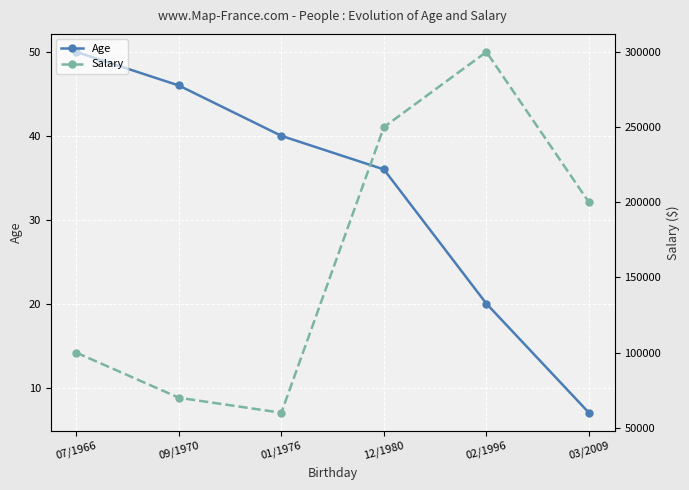

How many lines are shown in the chart?

2